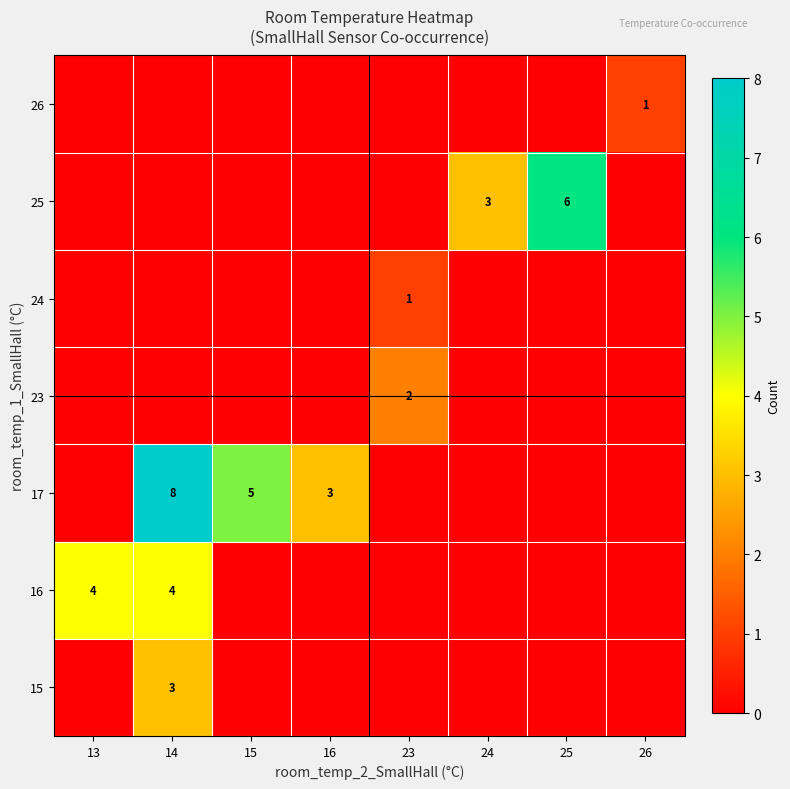

Count the row_3 values in the range 0 to 1.

7